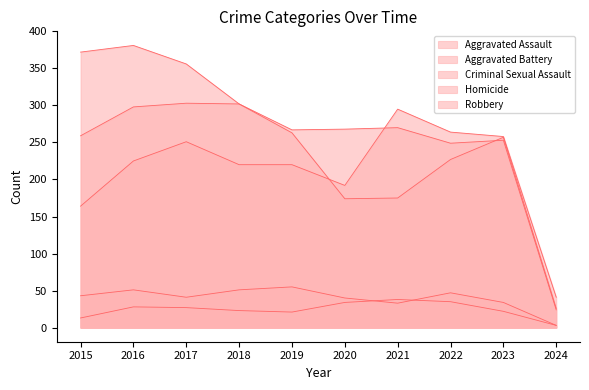

What is the value of the Aggravated Assault point at the 2nd from the left?

225